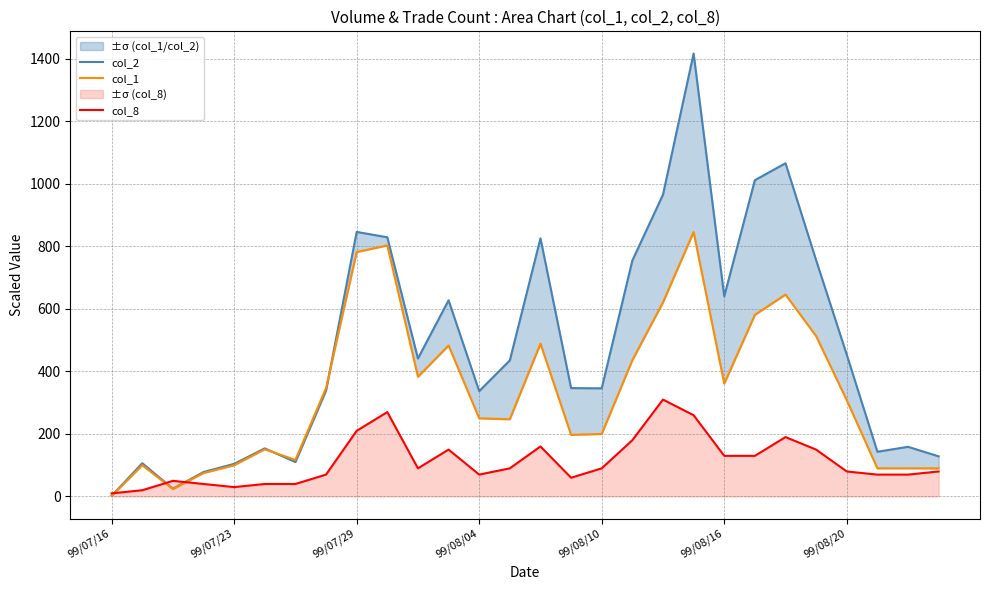

Which label corresponds to the smallest value in the chart?

99/07/16